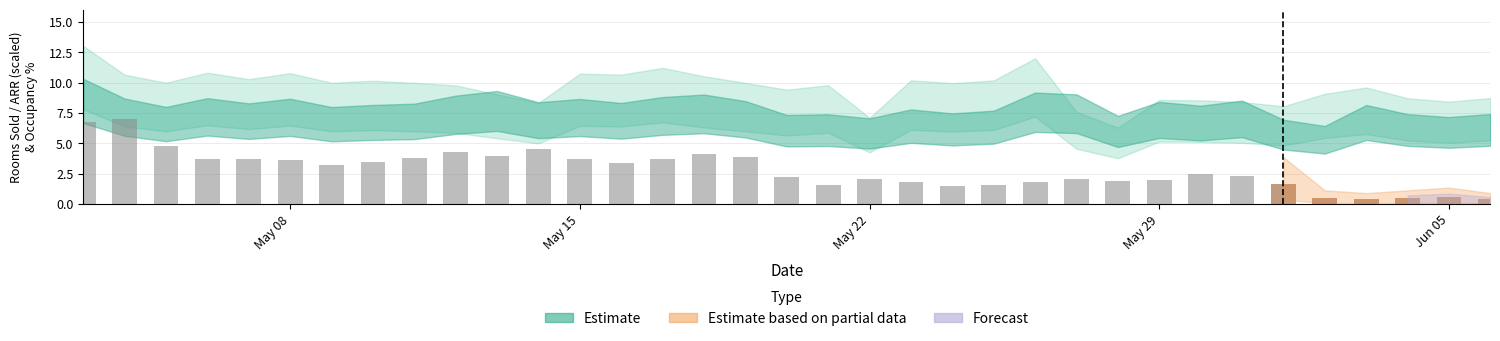

Does the chart contain any negative values?

No